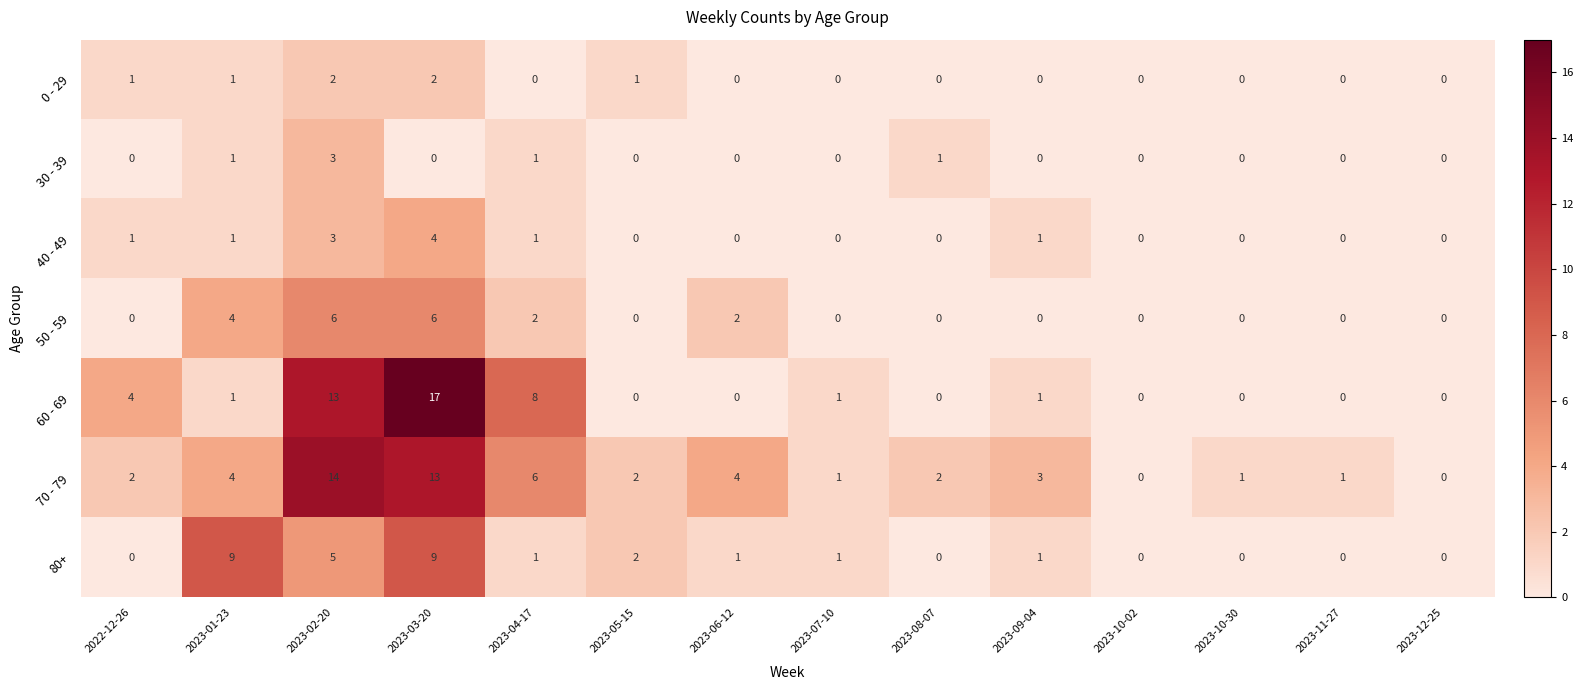

Is it true that 80+ equals 0 at 2023-09-04?

False